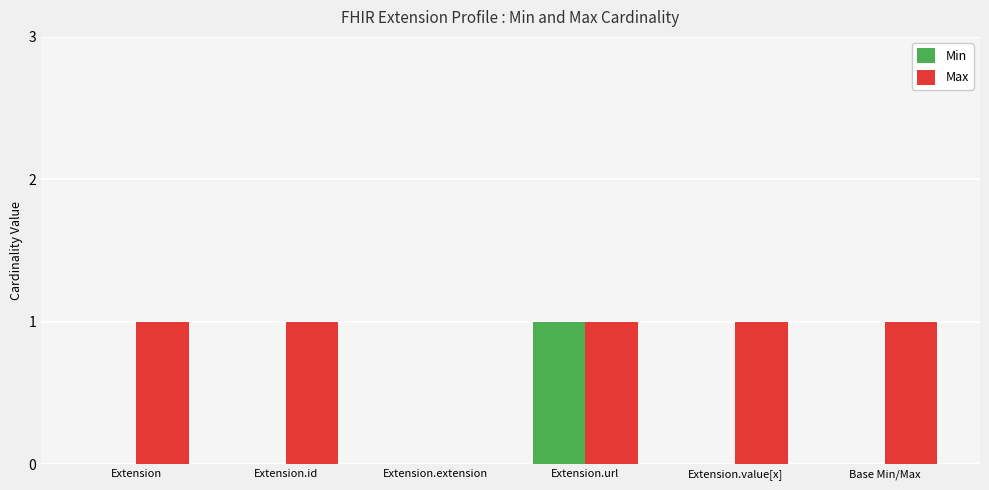

How many groups of bars are there?

6